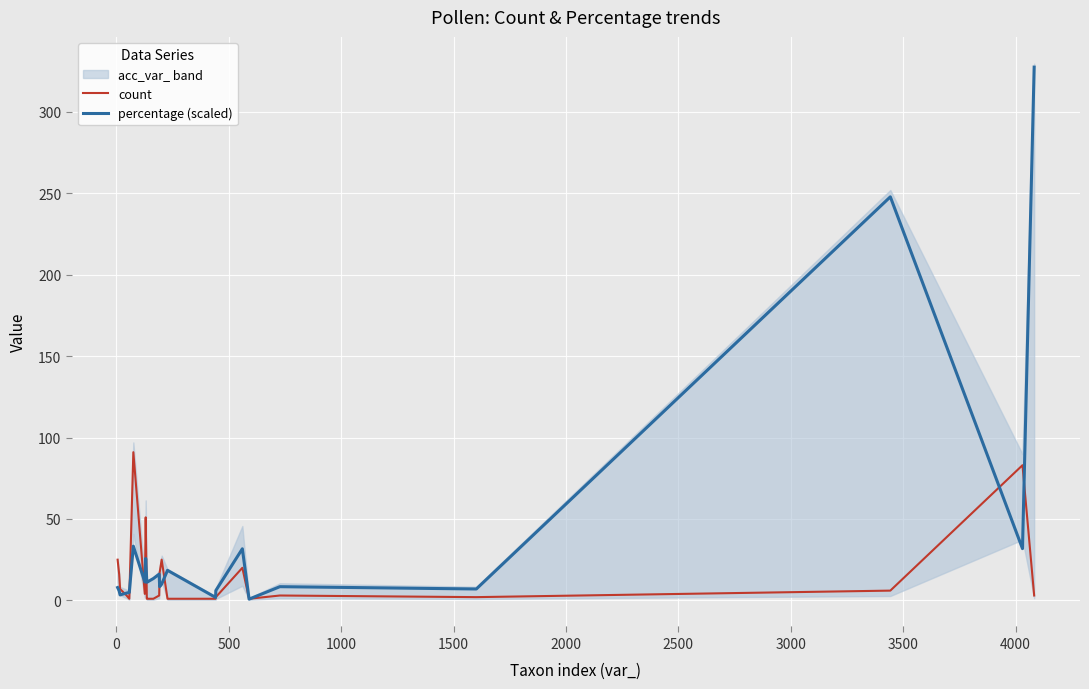

How many series are shown in this chart?

2